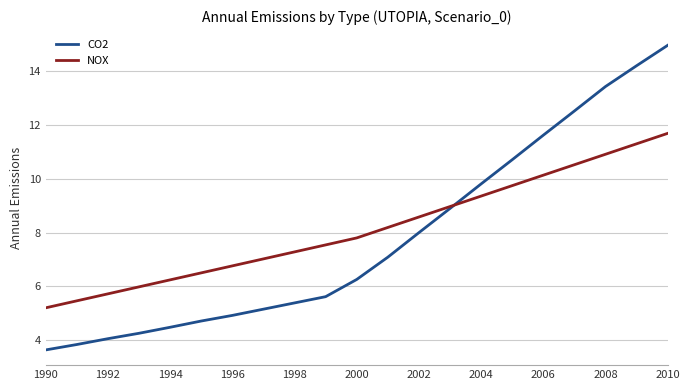

Which series has the largest range (max minus min)?

CO2